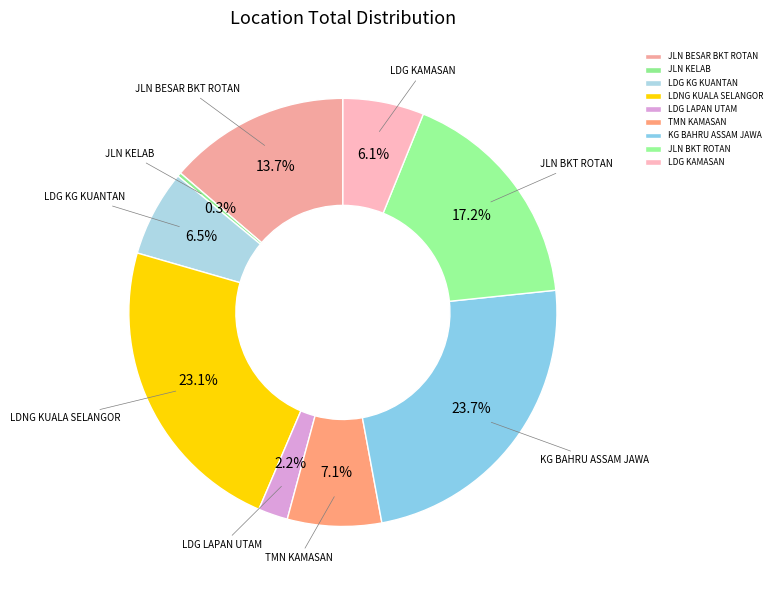

What is the ratio of the value at LDG LAPAN UTAM to the value at TMN KAMASAN?

0.3